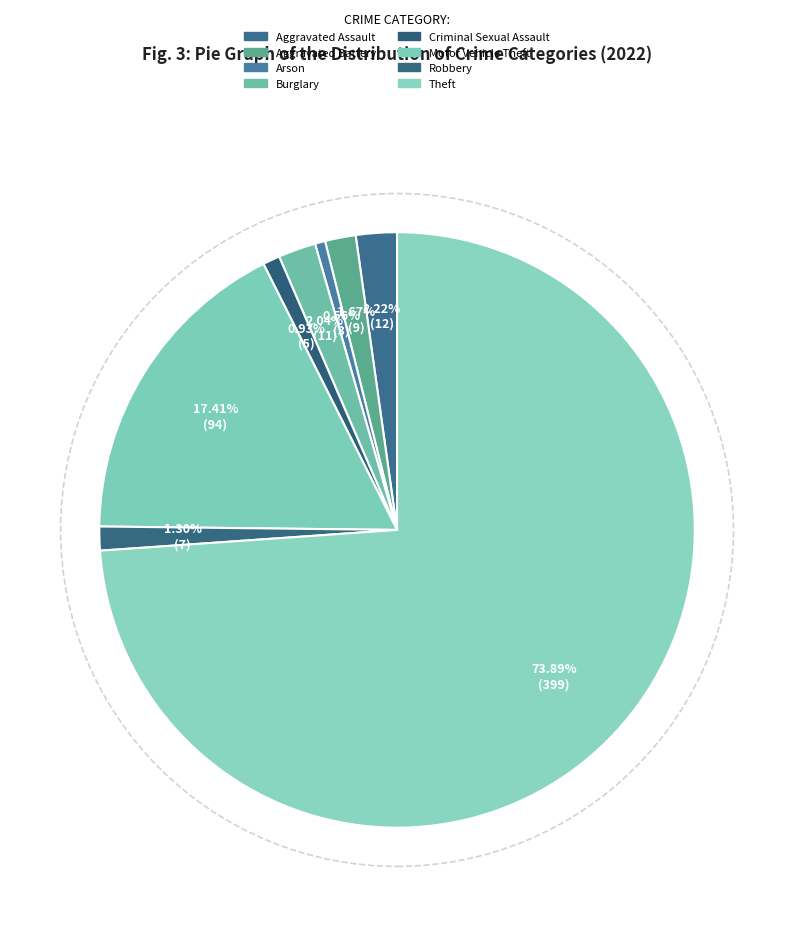

To the nearest percent, what portion does Criminal Sexual Assault represent?

1%